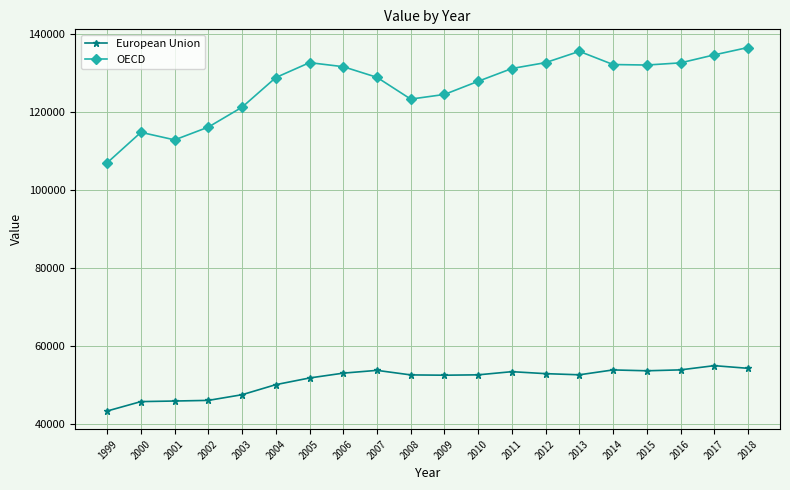

Where does the OECD series first go above 131110?

2005